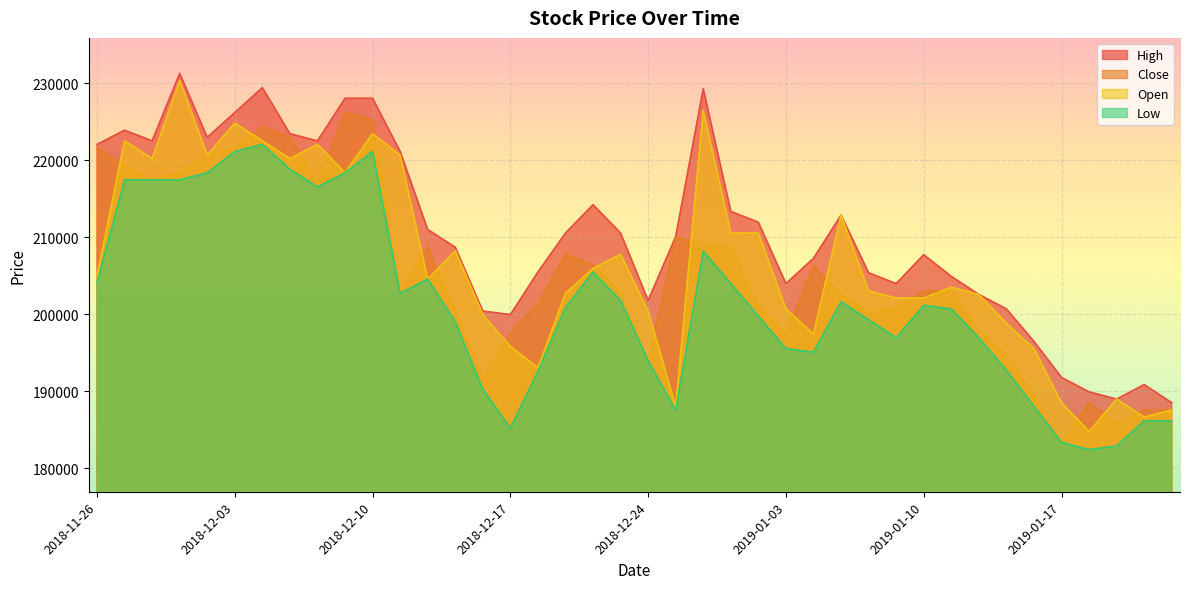

Which series changed the most between 2018-11-29 and 2018-12-05?

Open